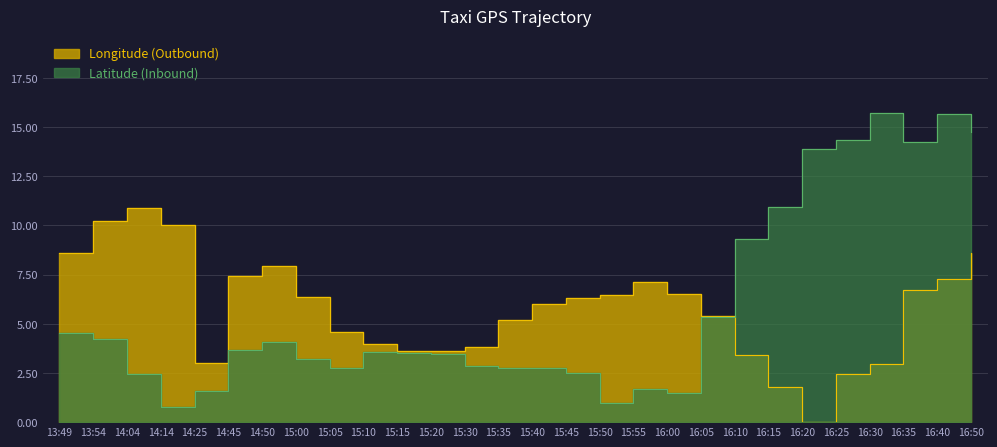

What value does the Latitude (Inbound) series have at 15:40?

2.8